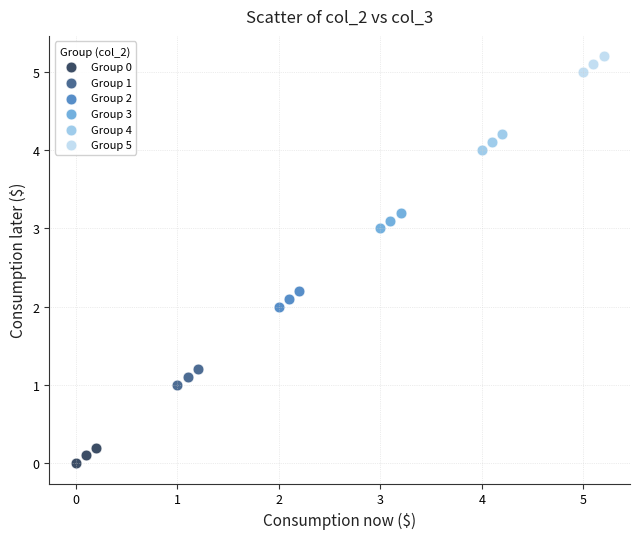

Which series reaches the minimum Y coordinate?

Group 0